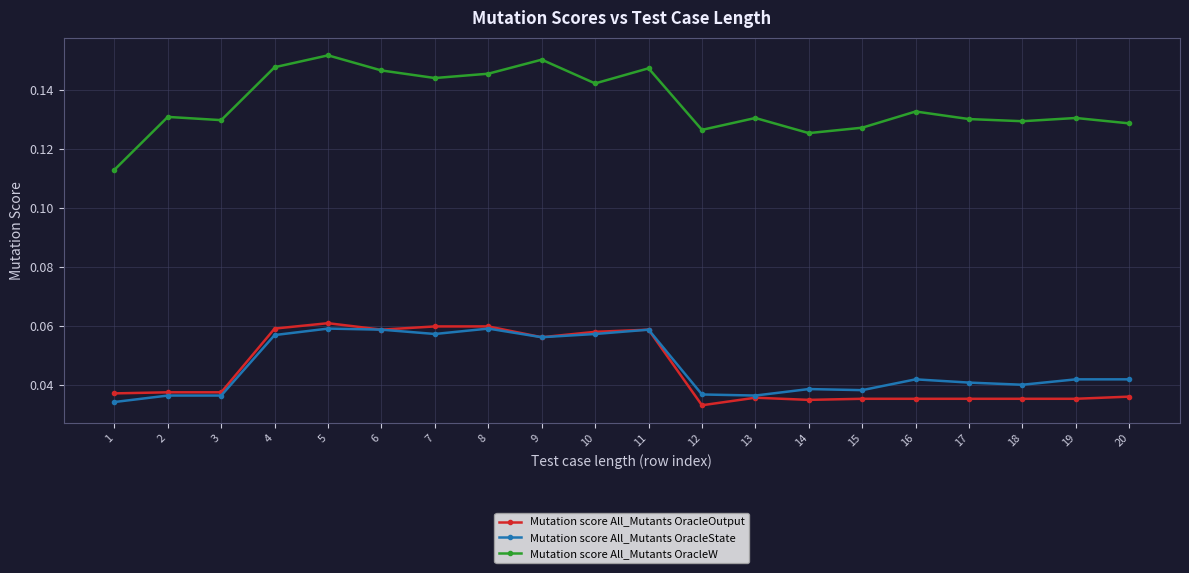

True or false: Mutation score All_Mutants OracleW has more than 0 interior local peaks.

True